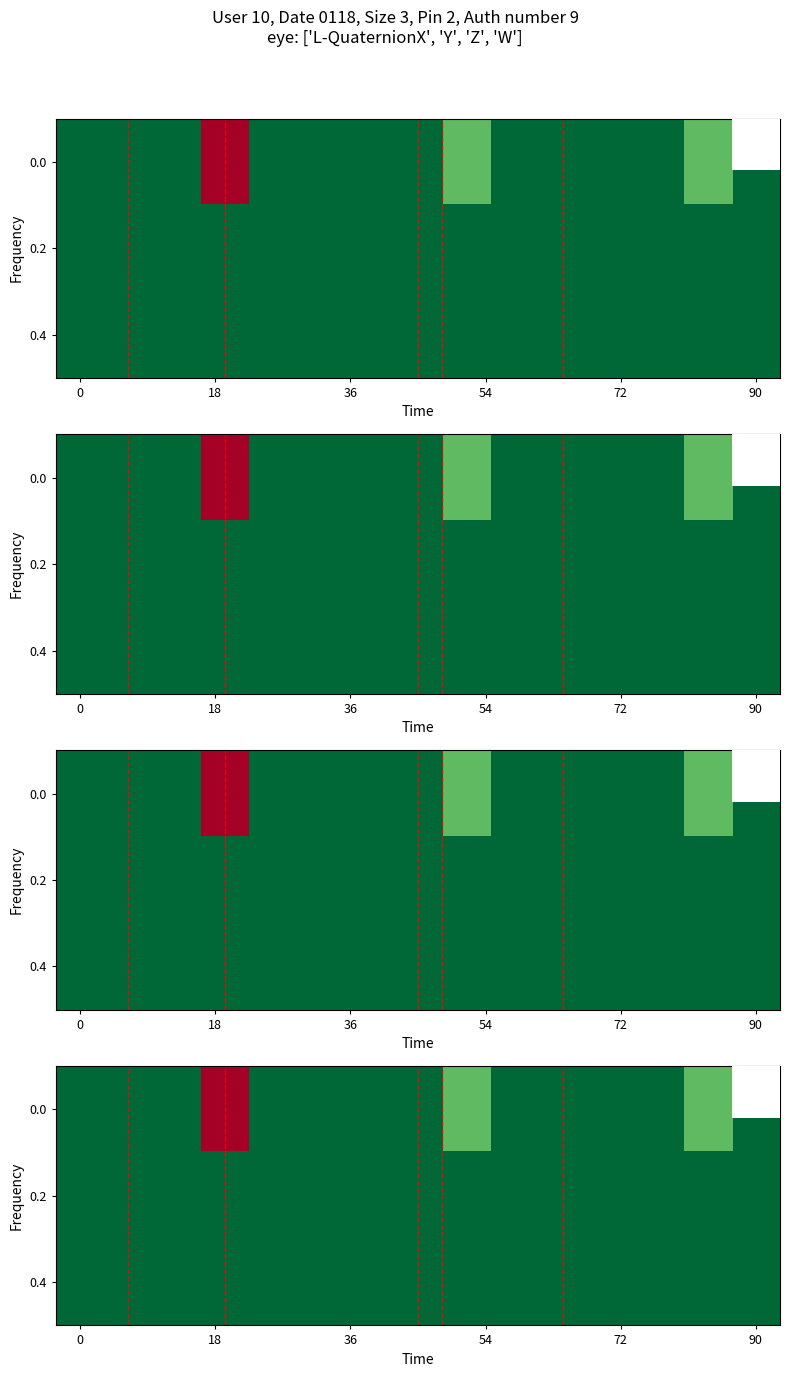

How many data points does each series have?

15